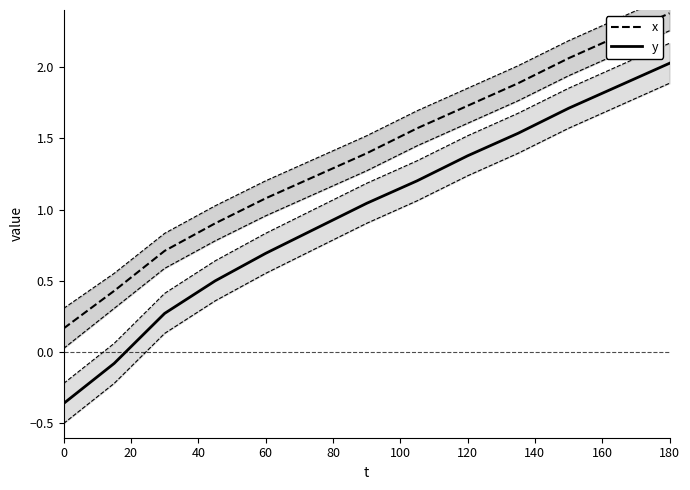

What is the difference between the maximum and minimum values in the x series?

2.2